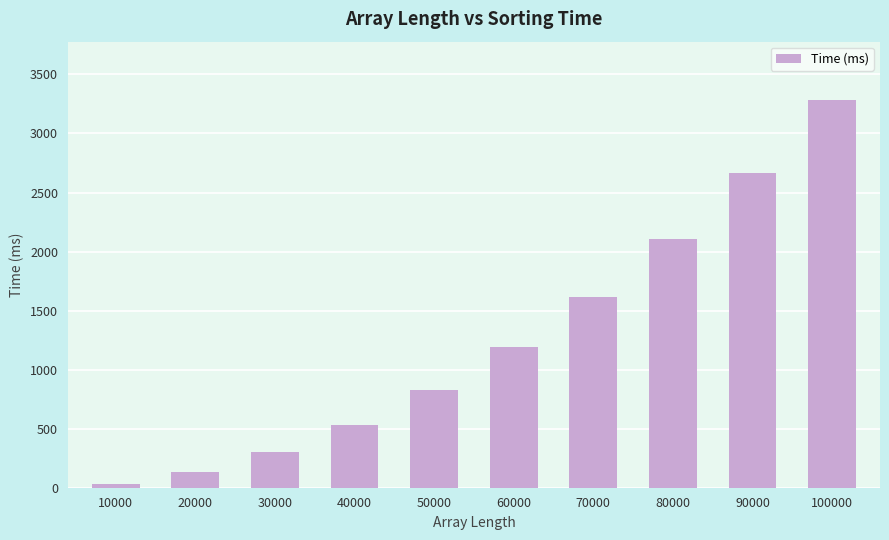

Rank the categories by value from highest to lowest.

100000, 90000, 80000, 70000, 60000, 50000, 40000, 30000, 20000, 10000